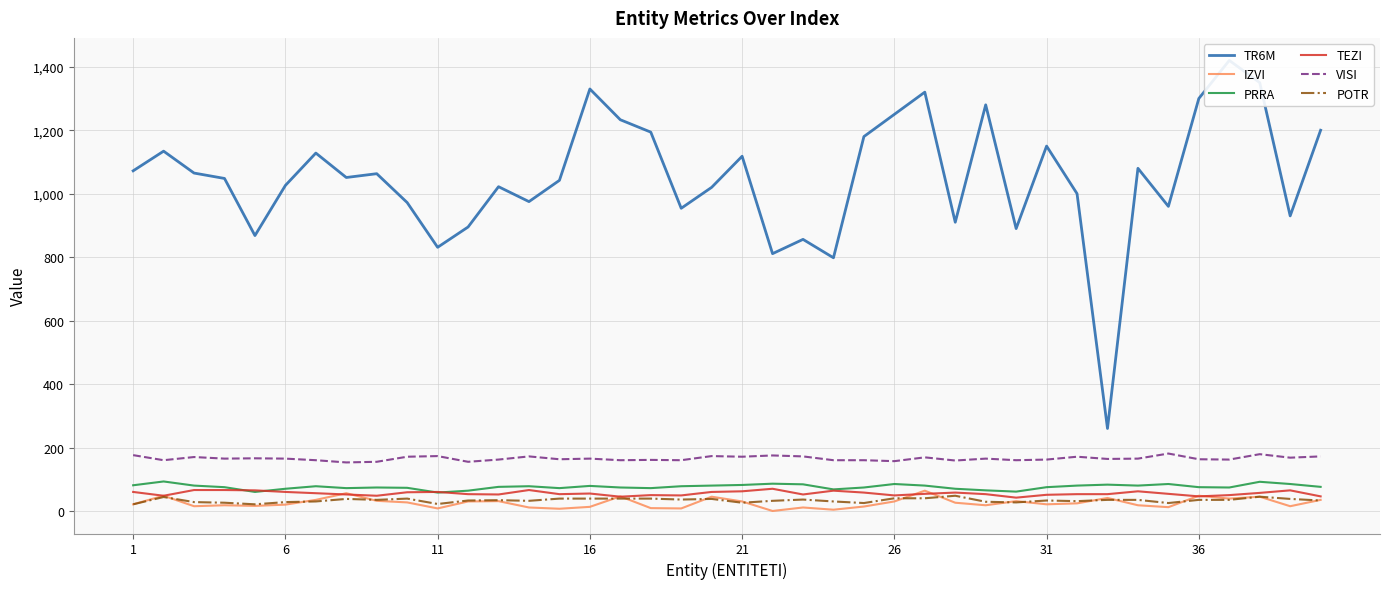

What is the highest value of the POTR series?

48